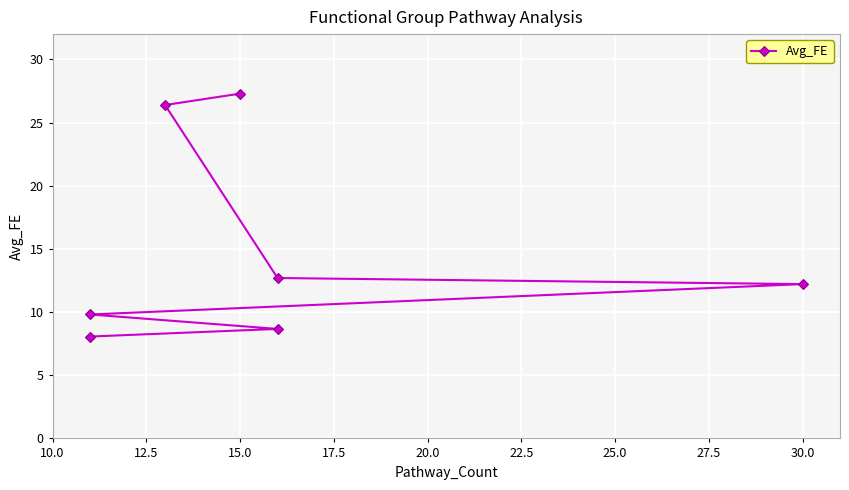

Reading left to right, list all the values displayed in this chart.

27.3	26.4	12.7	12.2	9.8	8.7	8.1